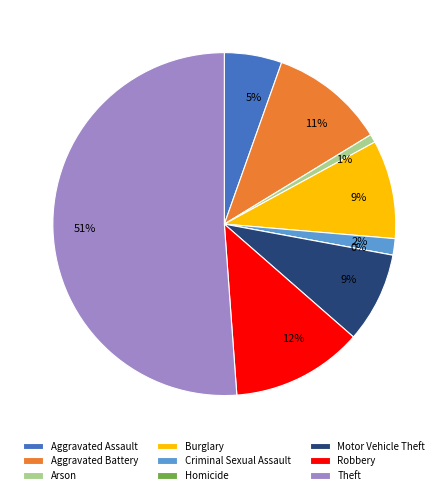

Which category accounts for the majority?

Theft